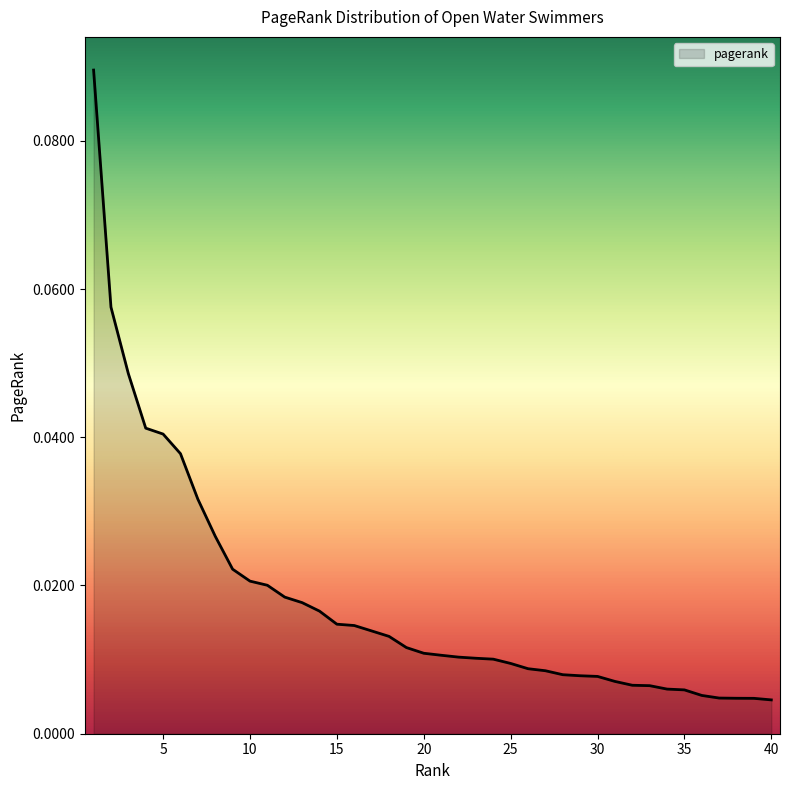

Does the chart display data point markers on the line(s)?

No